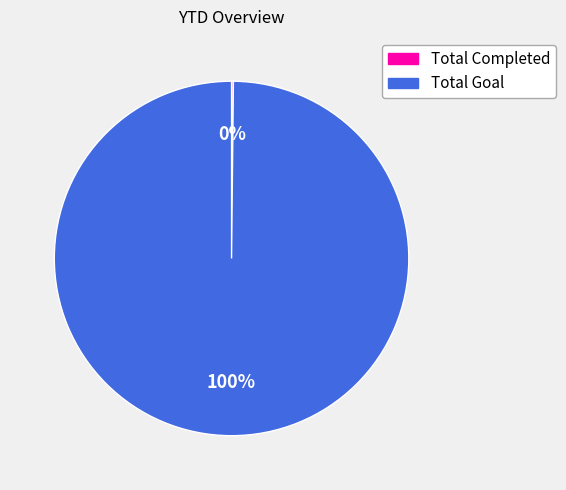

Is there a majority slice in this chart?

Yes